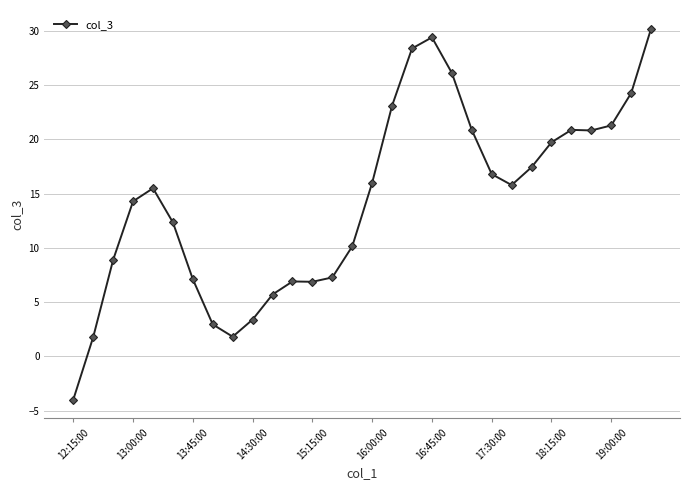

What is the value of the 22nd point from the left?

16.8